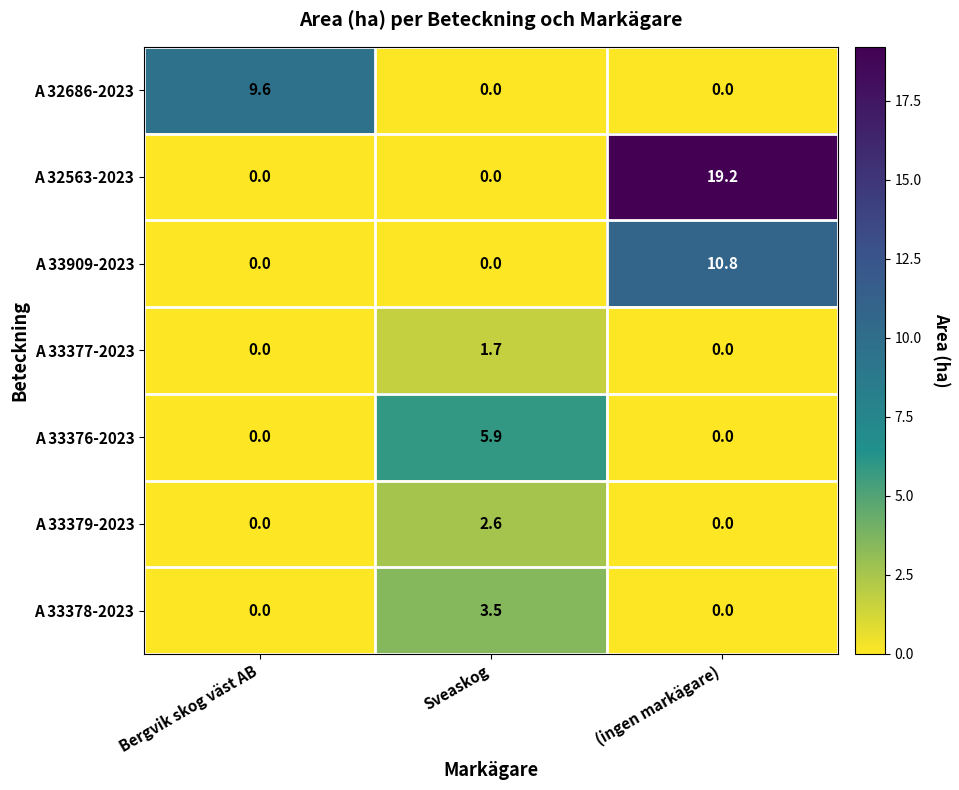

Is it true that A 33377-2023 equals 1.7 at Sveaskog?

True